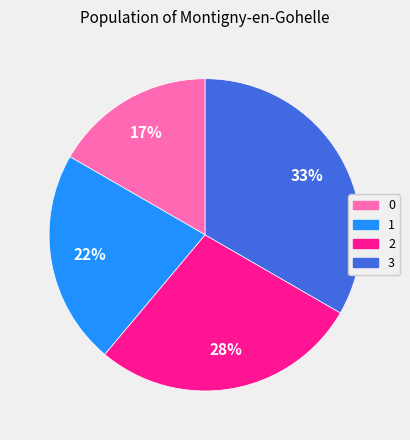

Is there a majority slice in this chart?

No